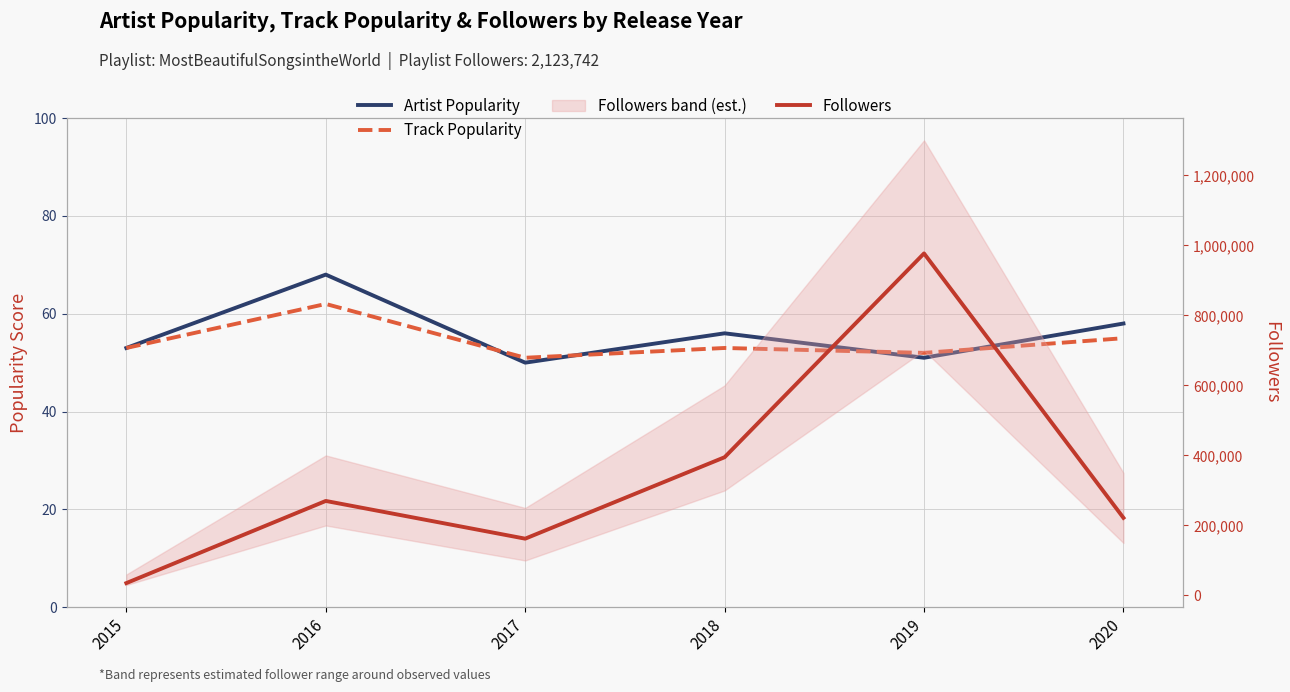

How many values in the Track Popularity series are below 53?

2